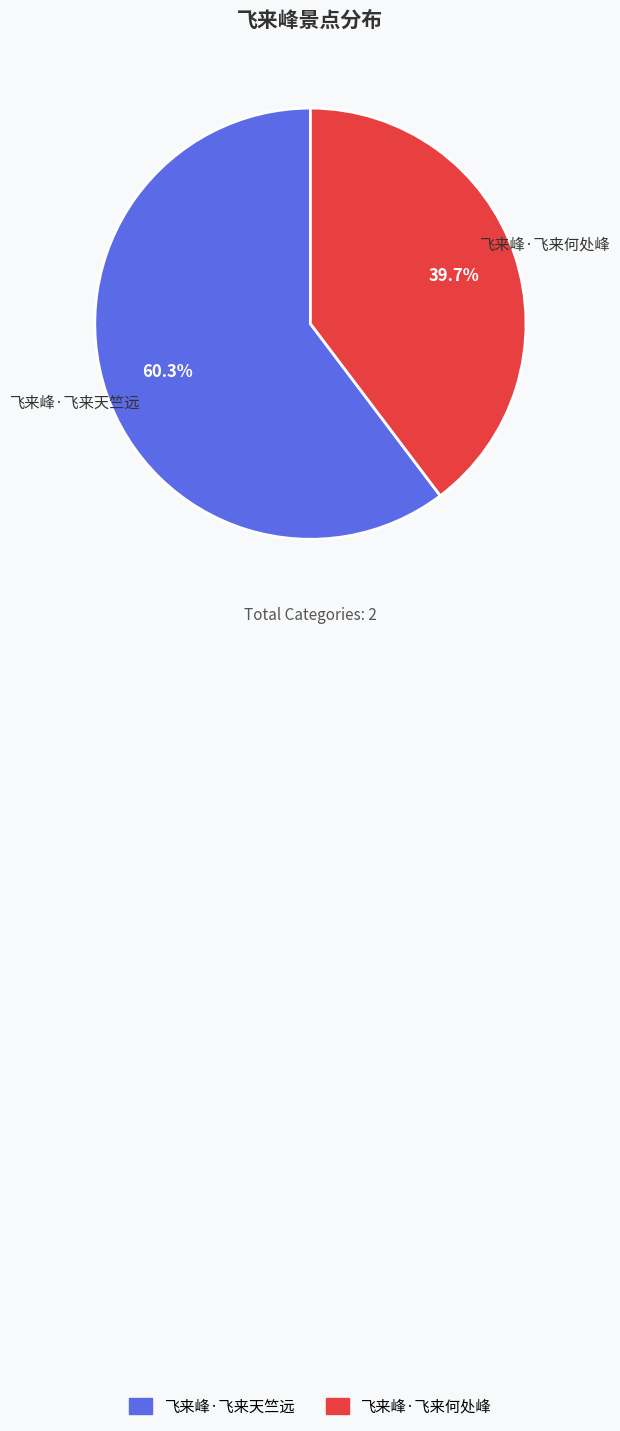

To the nearest percent, what is the difference between the largest and smallest slice percentages?

21%